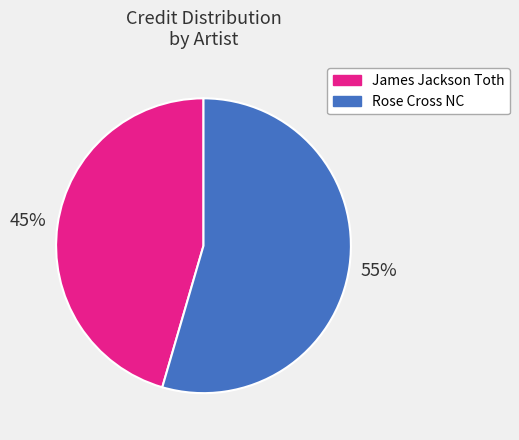

Count the number of slices in the pie.

2